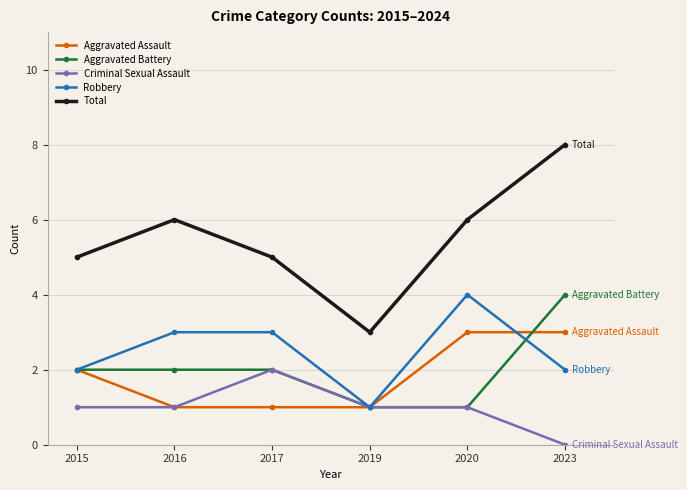

How many Aggravated Assault values are between 1 and 3?

6